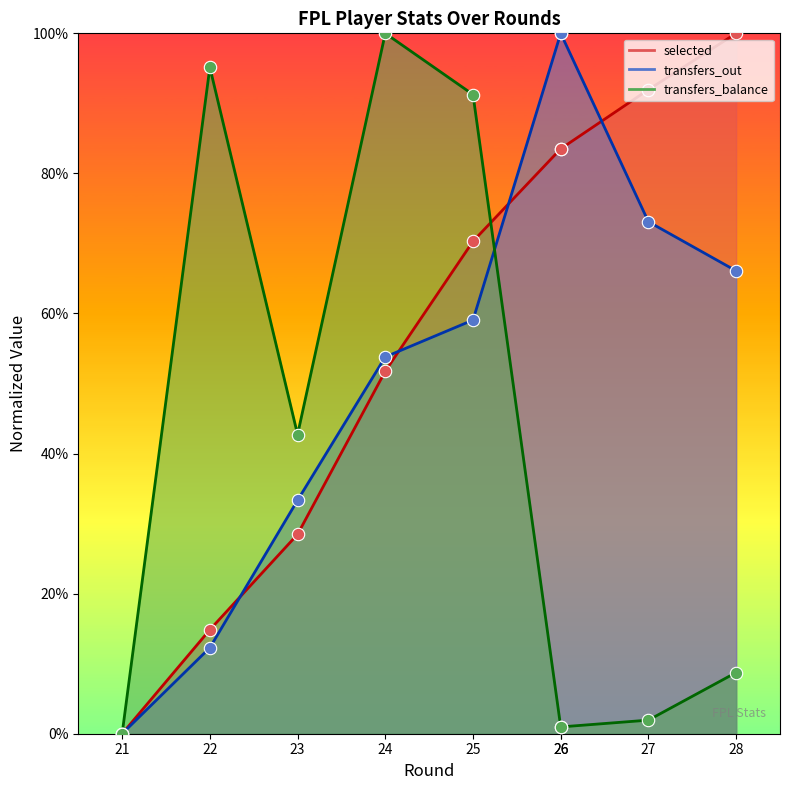

Which series reaches the minimum Y coordinate?

selected